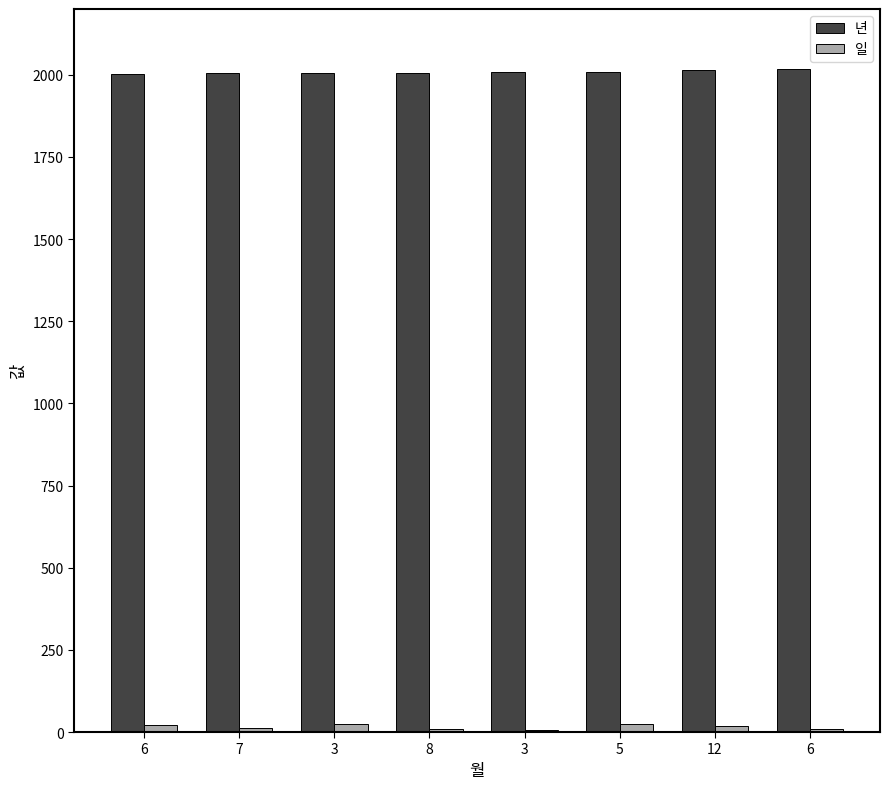

What are all the series names shown in the legend?

년, 일